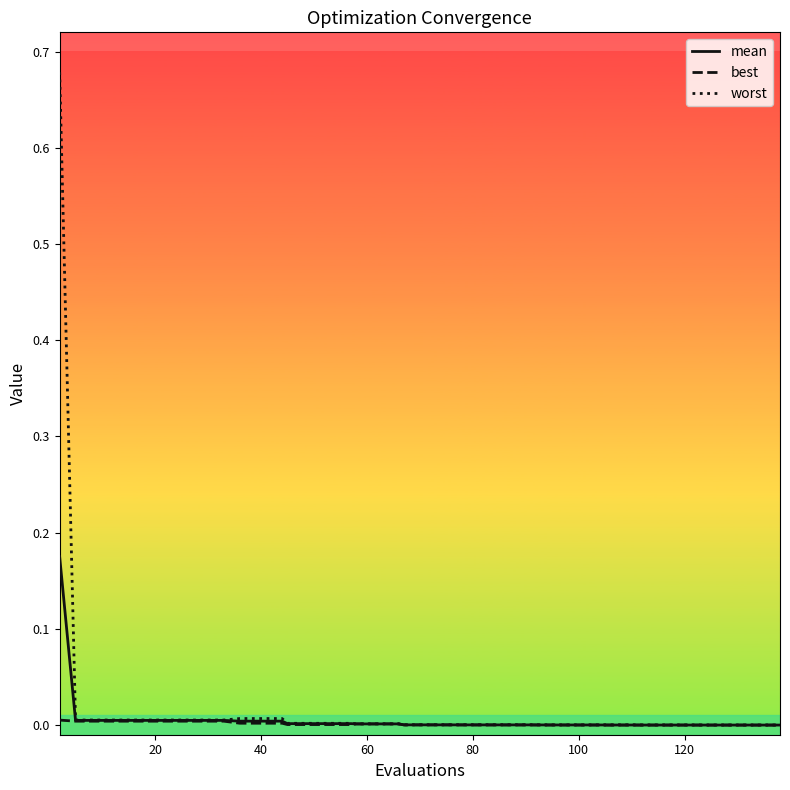

Which series has the widest spread of values?

worst